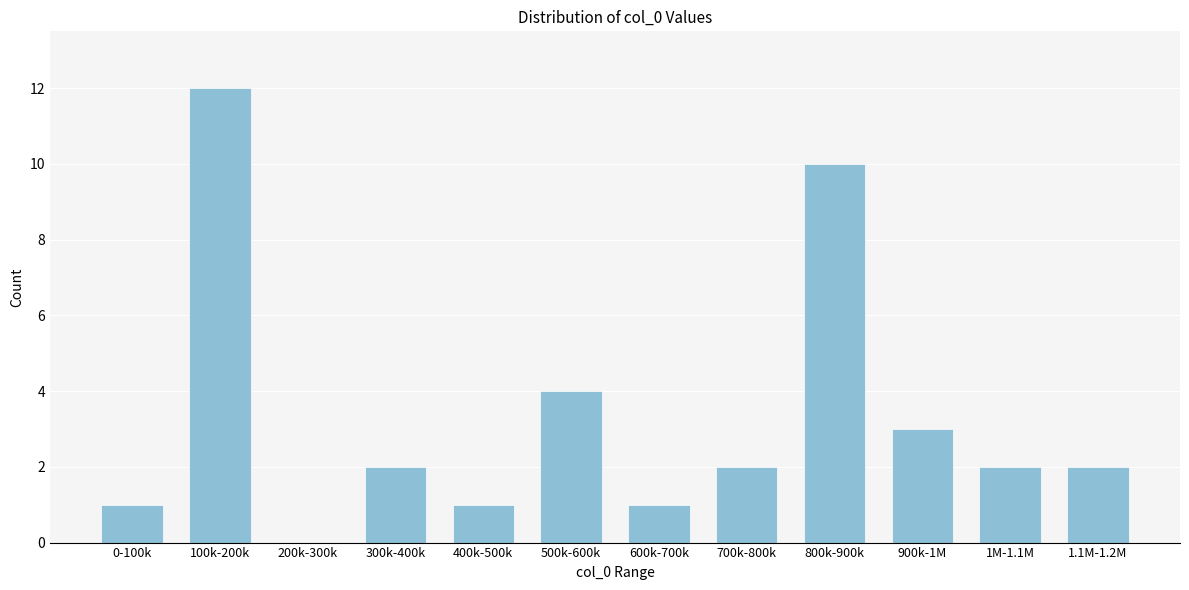

Reading left to right, what are all the values shown in this chart?

0-100k=1	100k-200k=12	200k-300k=0	300k-400k=2	400k-500k=1	500k-600k=4	600k-700k=1	700k-800k=2	800k-900k=10	900k-1M=3	1M-1.1M=2	1.1M-1.2M=2